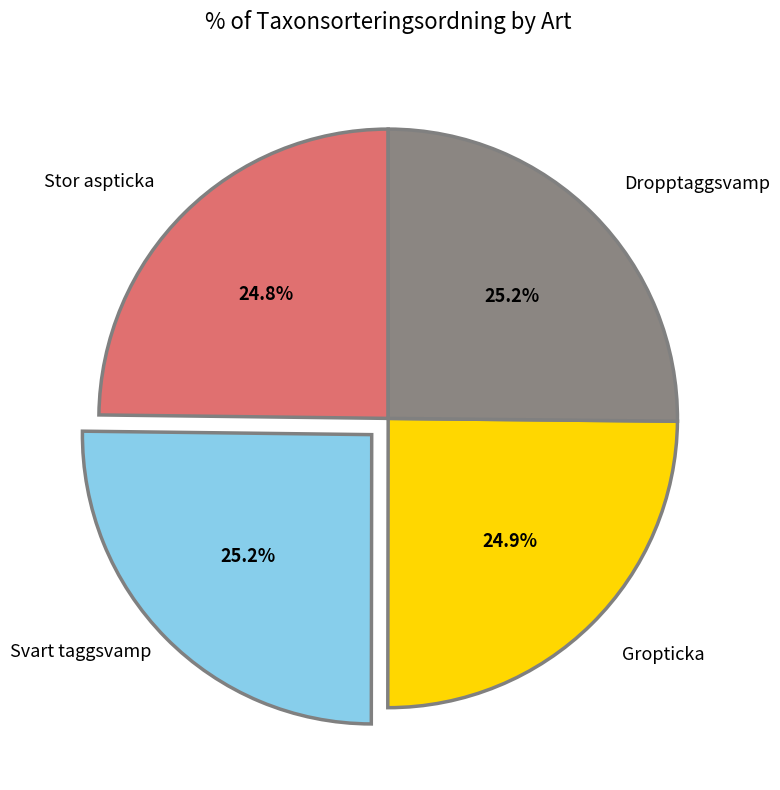

Does any single category account for the majority?

No